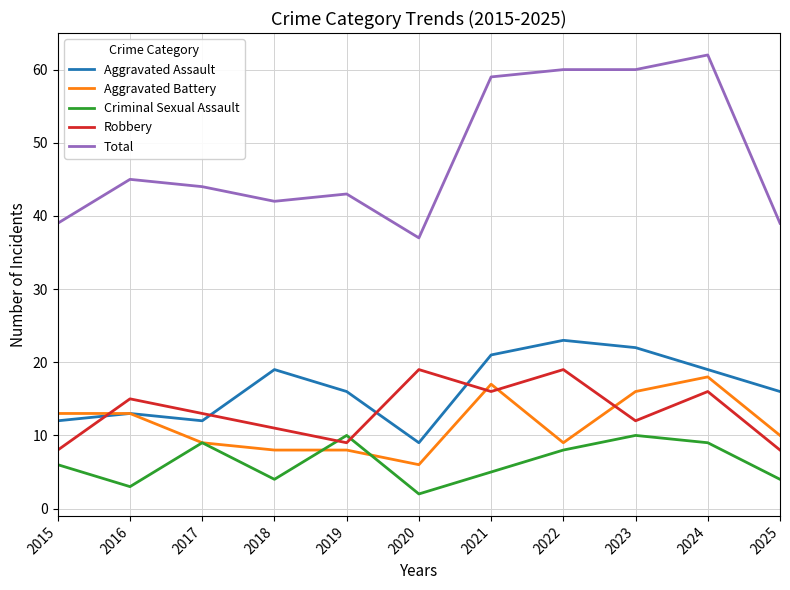

What is the difference between the maximum and minimum values in the Aggravated Assault series?

14